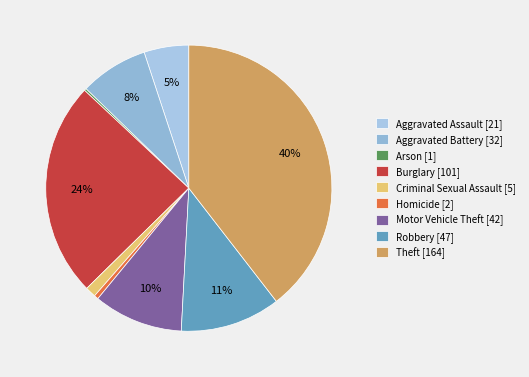

To the nearest percent, what is the average slice percentage?

11%